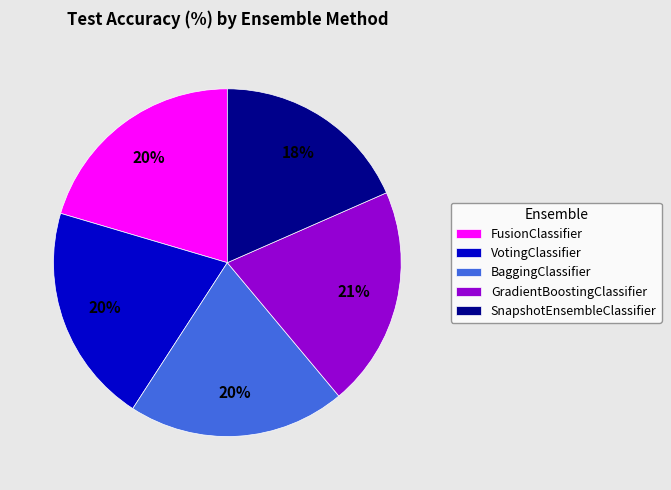

Which category has the smallest portion of the pie?

SnapshotEnsembleClassifier